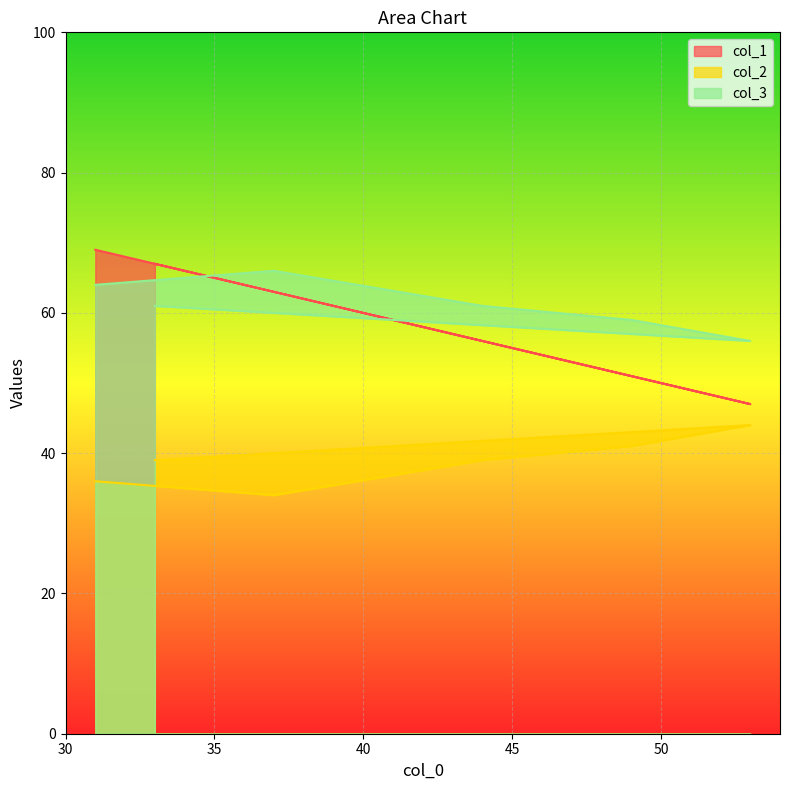

How many times do col_1 and col_3 cross each other?

2